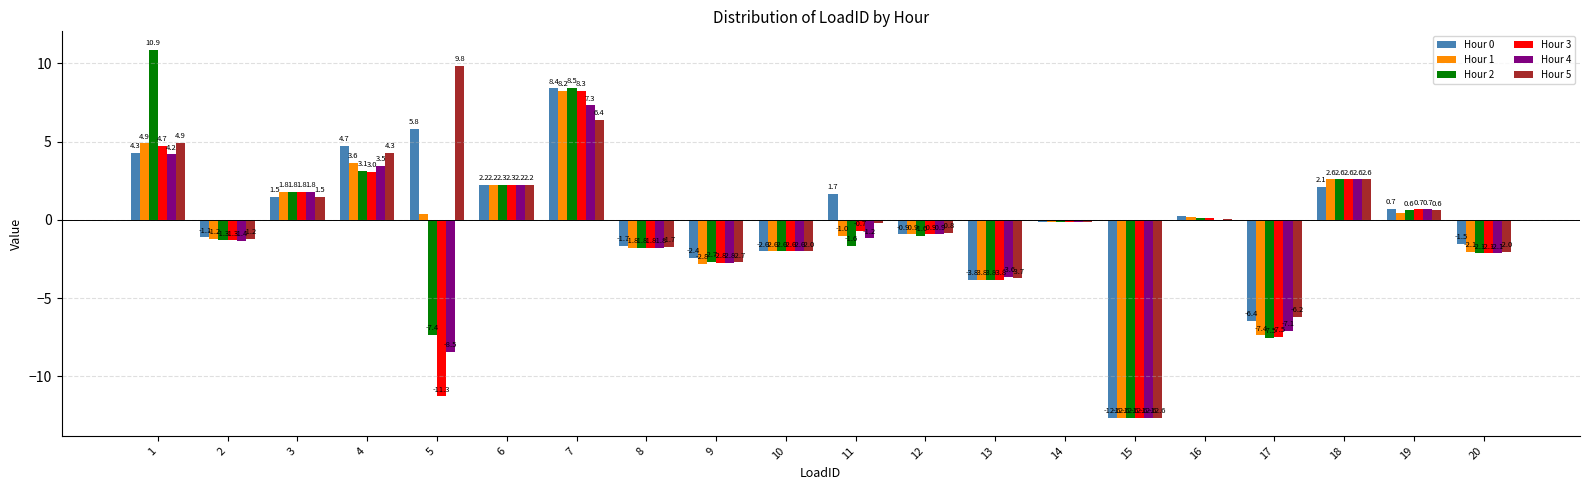

What is the sum of the Hour 5 values at 4 and 7?

10.7